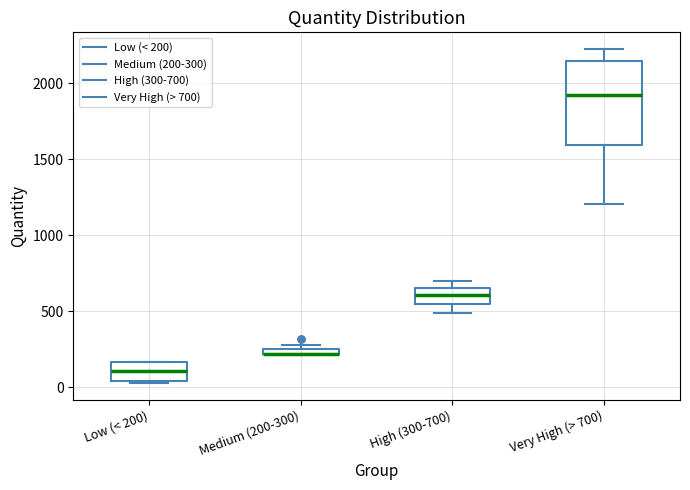

Which box is the tallest, from its lower edge to its upper edge?

Very High (> 700)